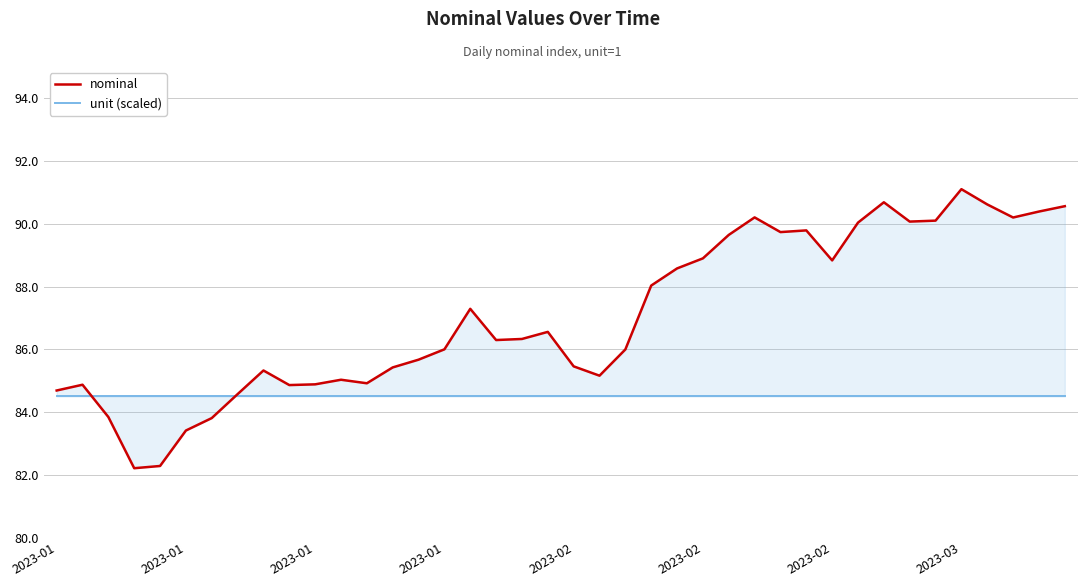

True or false: unit (scaled) and nominal intersect in this chart.

True